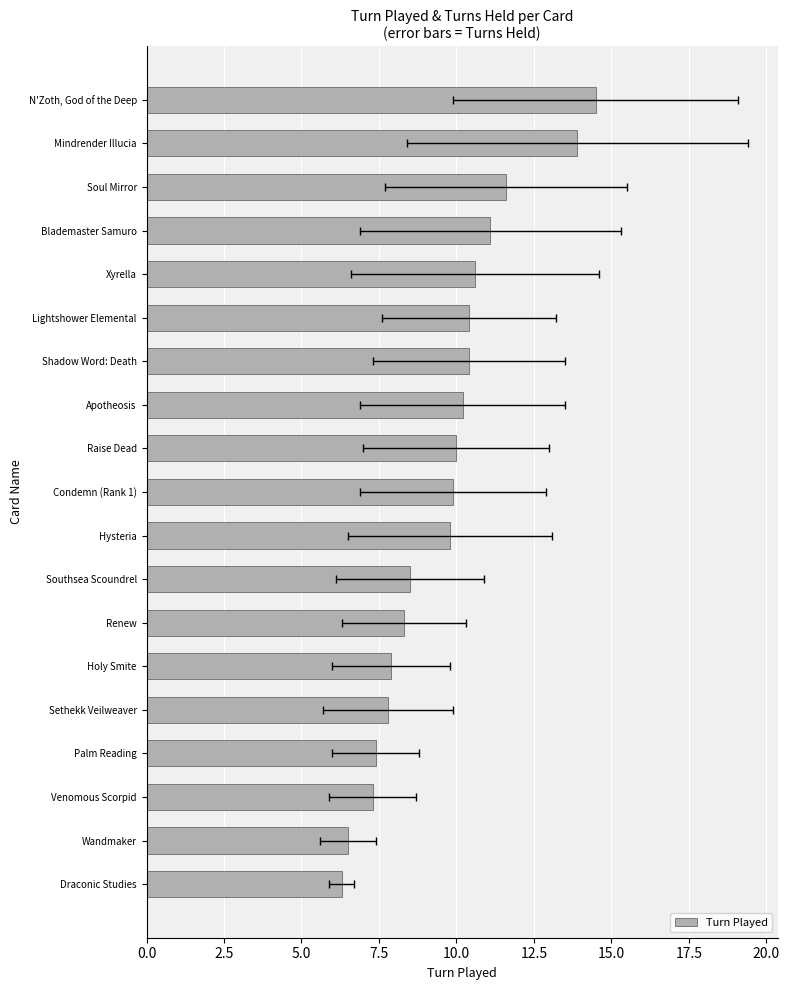

Count the number of data series in this chart.

1